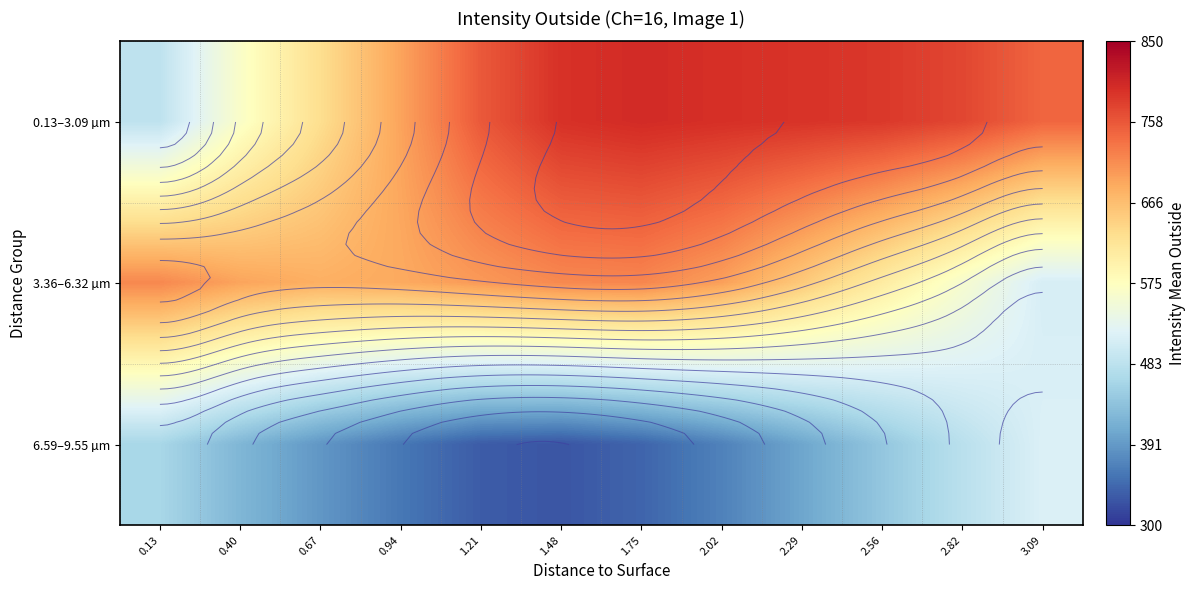

Between 2.02 and 1.75, which is larger?

1.75